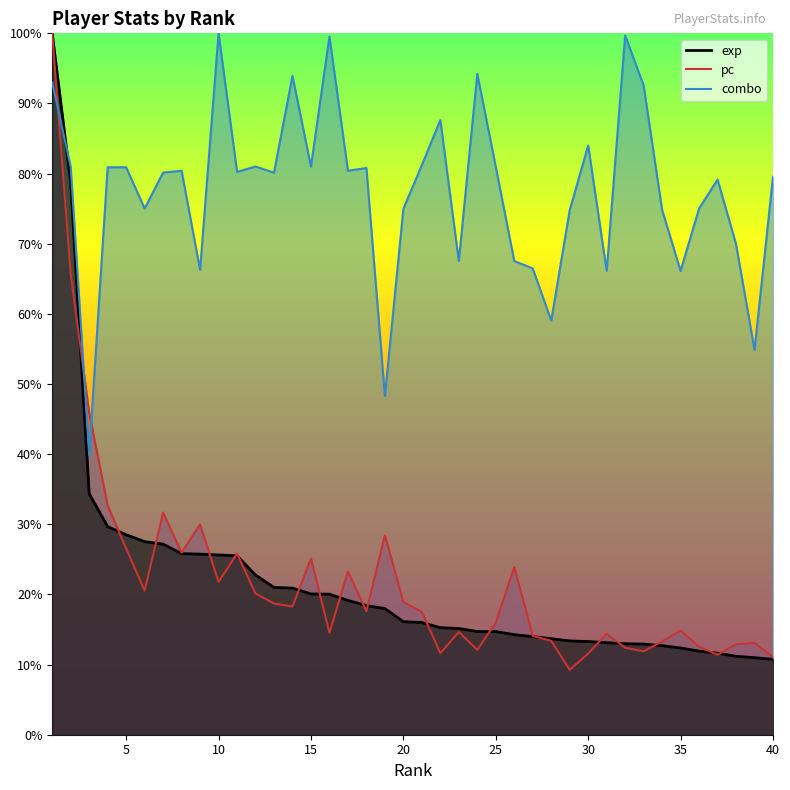

Which series has the largest range (max minus min)?

pc